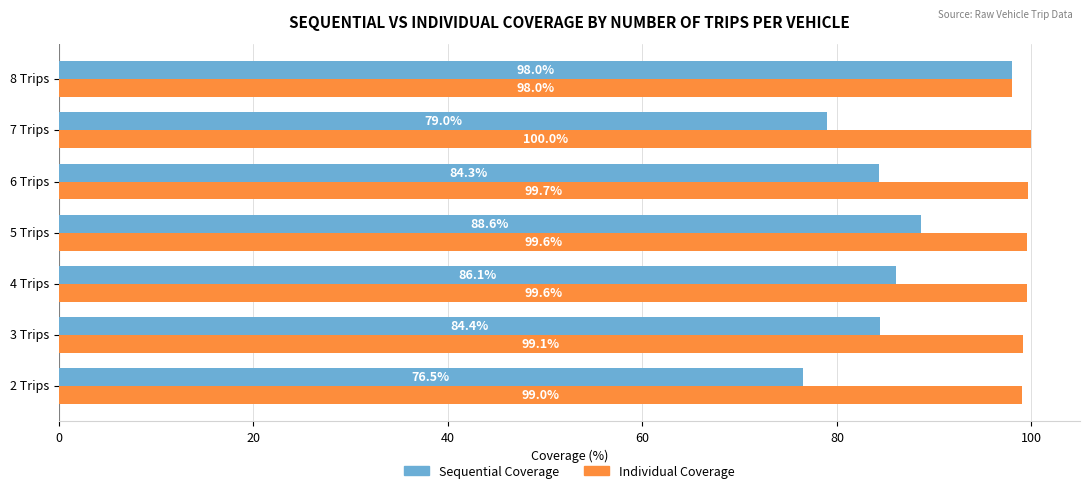

How many values in the Sequential Coverage series exceed 84?

5